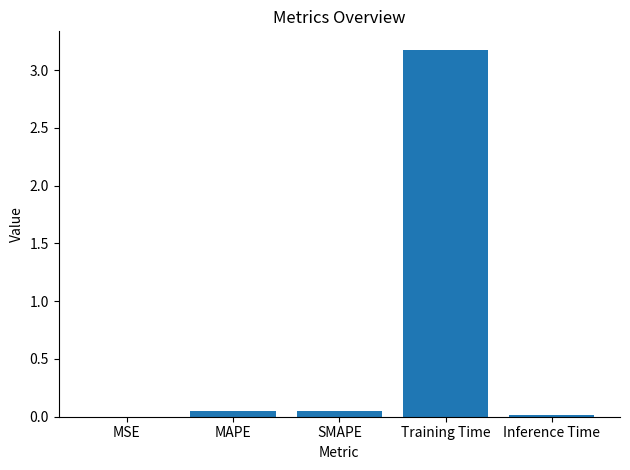

Between Training Time and SMAPE, which is larger?

Training Time